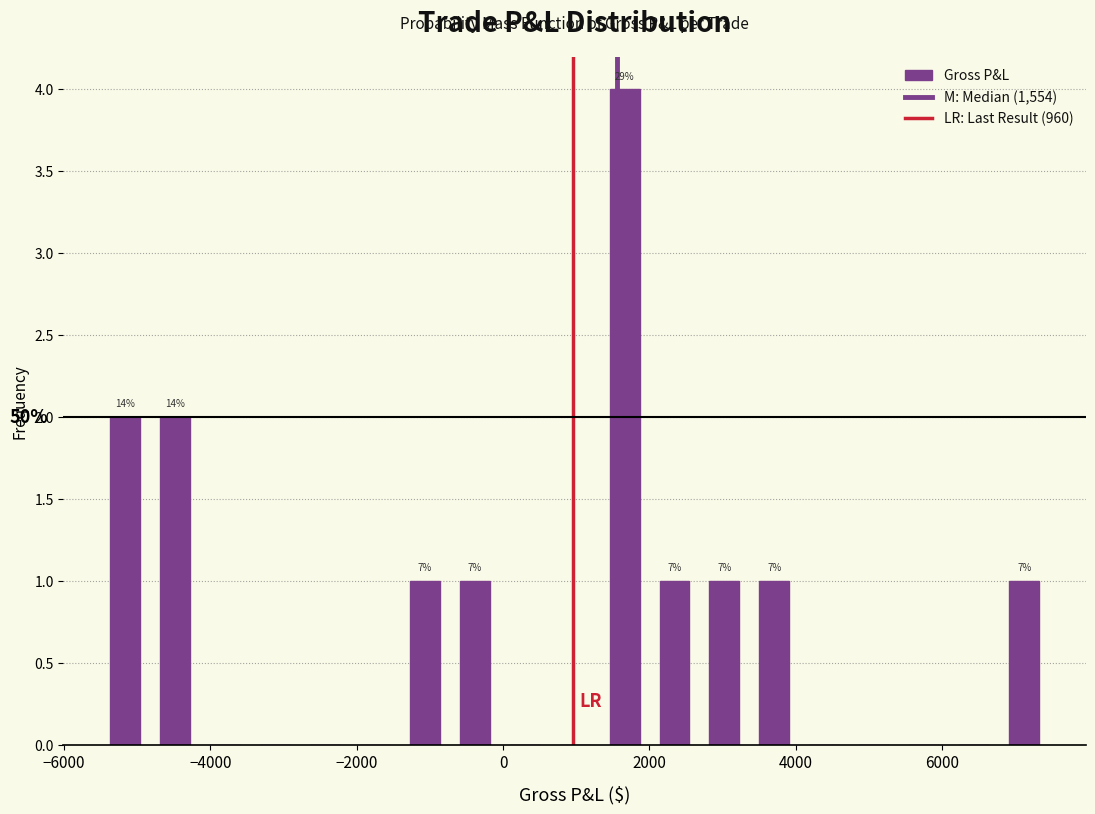

Around what value on the x-axis is the tallest bar? Give the approximate position of its centre, as read against the axis.

1600